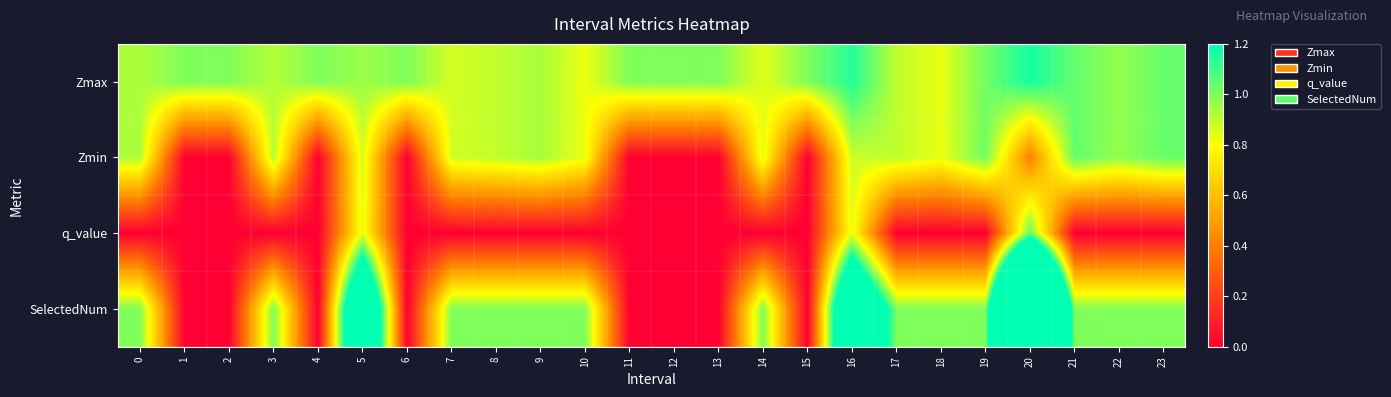

How many distinct data groups are displayed?

4